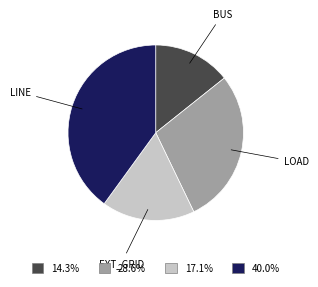

Does any single category account for the majority?

No